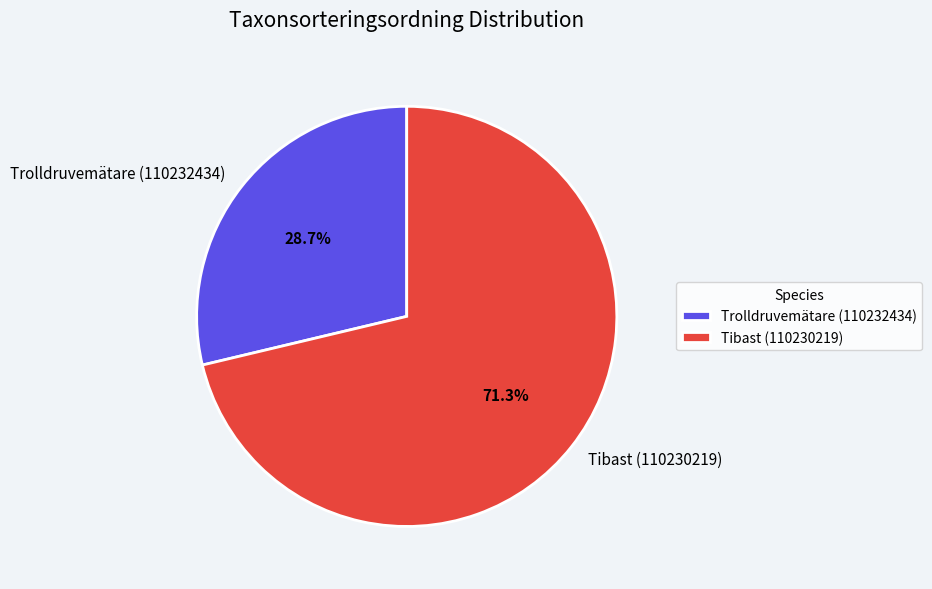

Combined, what portion of the pie is Tibast (110230219) and Trolldruvemätare (110232434)?

100.0%